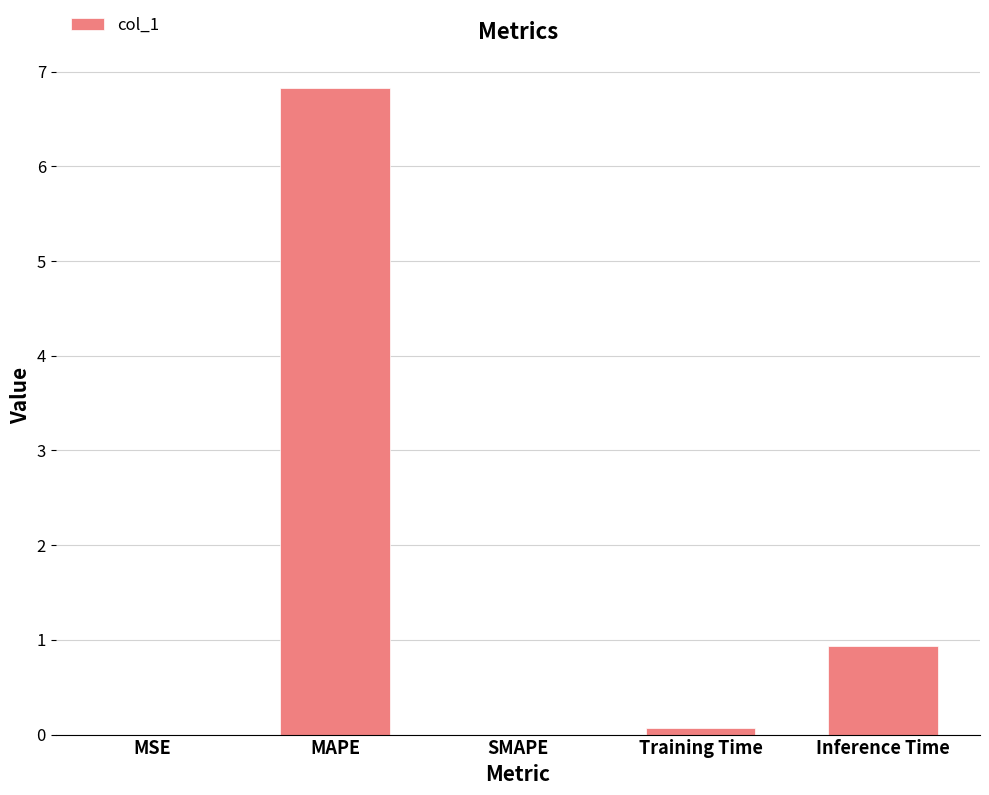

Between MAPE and SMAPE, which is larger?

MAPE